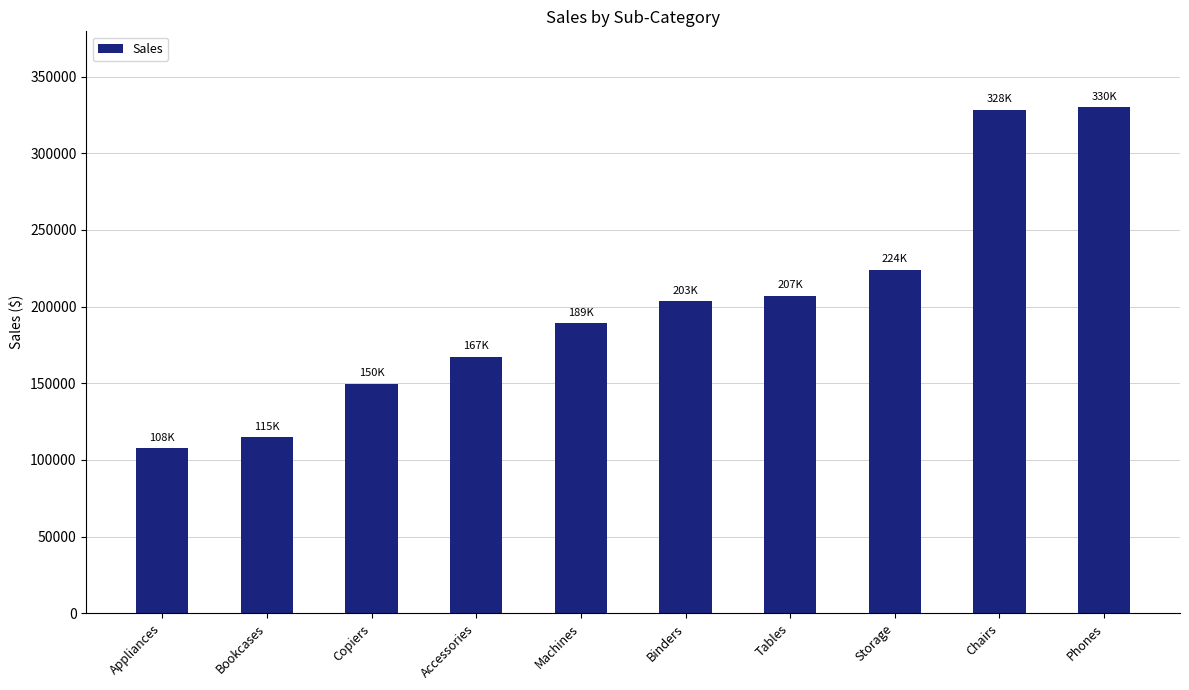

The chart shows a value of 41444.1 at Appliances. True or false?

False